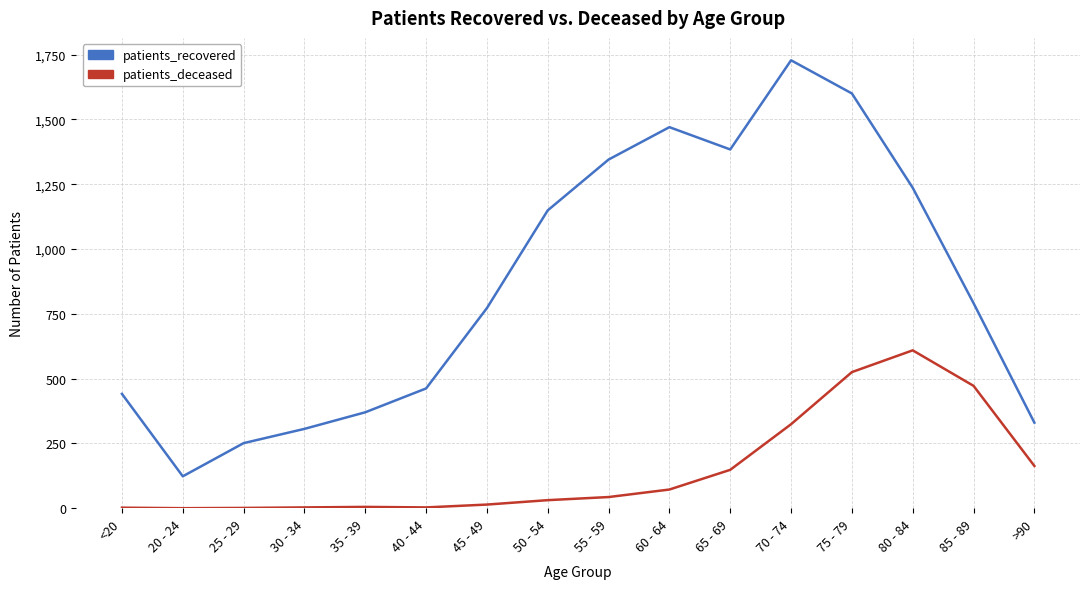

At <20, list the series in order from smallest to largest.

patients_deceased, patients_recovered